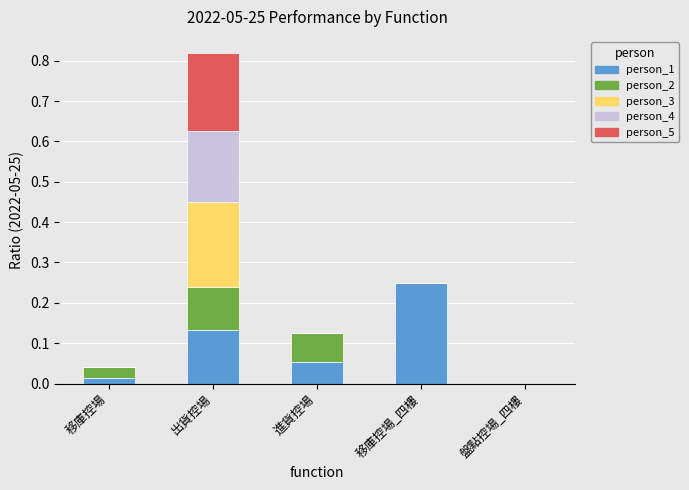

Is it true that person_1 equals 0.1 at 出貨控場?

True